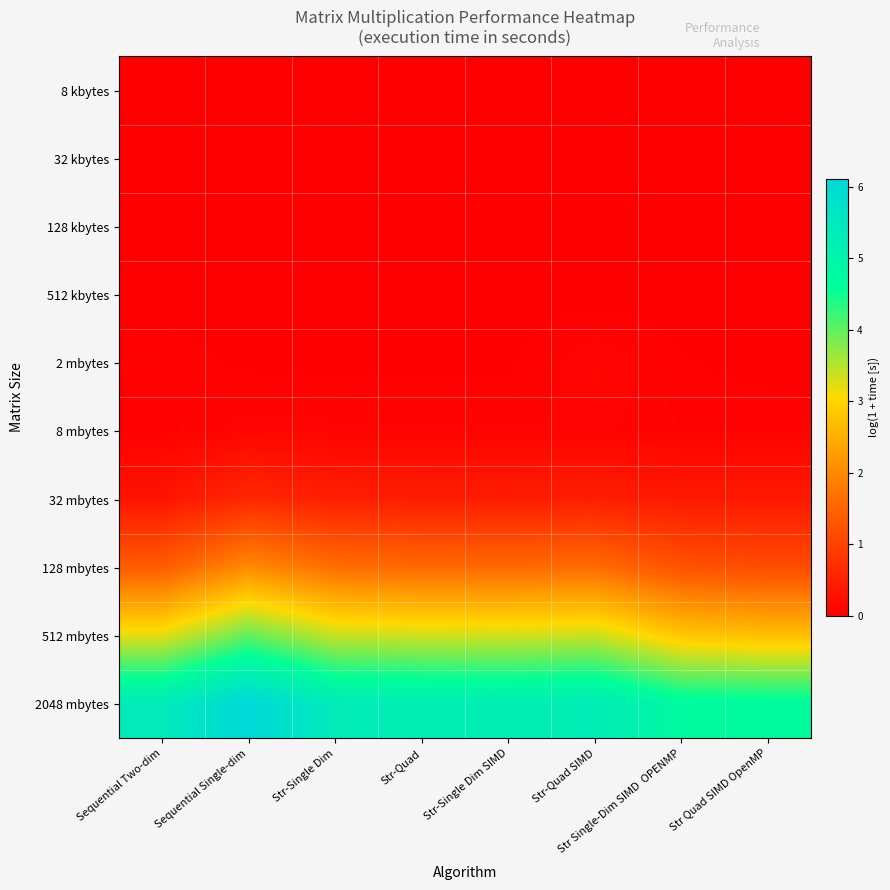

At which category does the chart reach its minimum across all series?

Sequential Two-dim